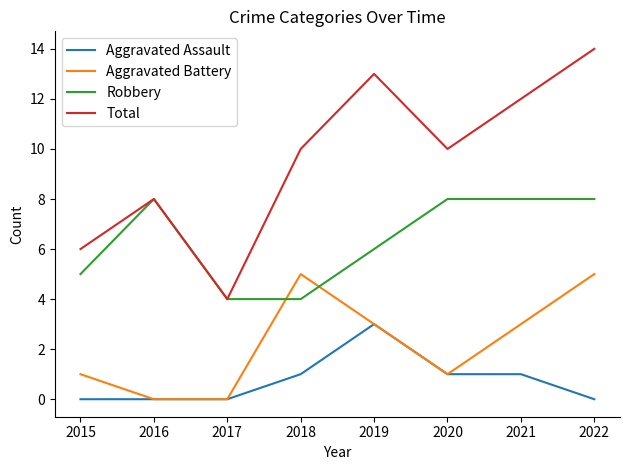

At how many categories does at least one series exceed 2?

8